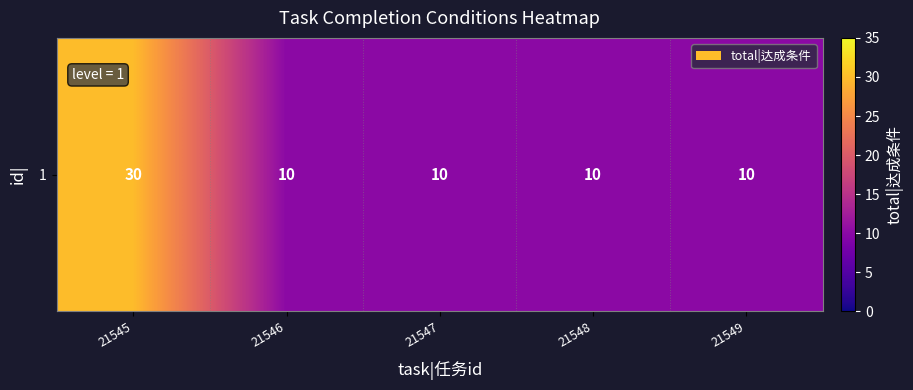

Reading left to right, list all the values displayed in this chart.

21545=30	21546=10	21547=10	21548=10	21549=10